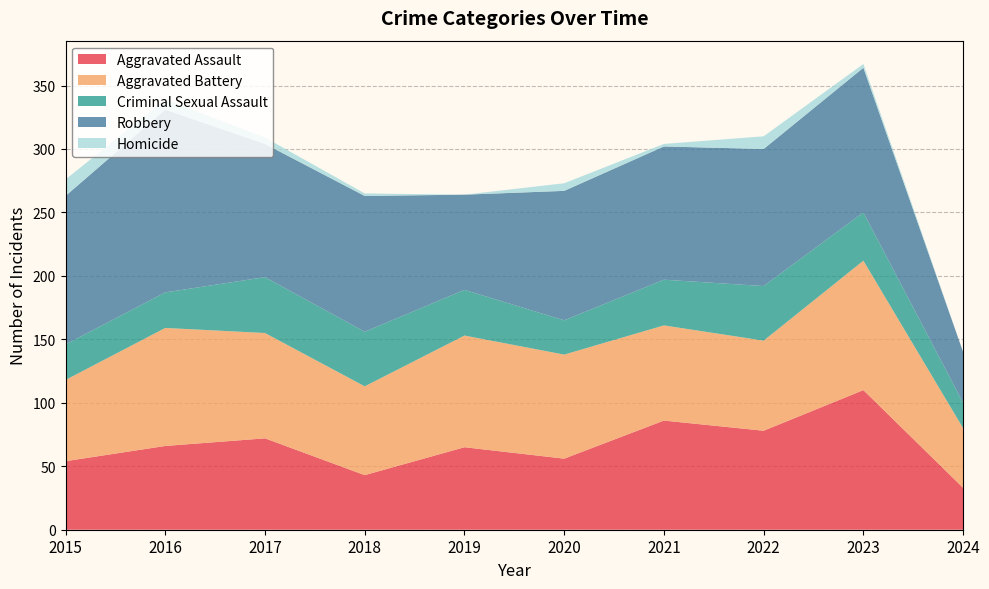

Reading left to right, extract all data points from this chart.

Aggravated Assault: 54	66	72	43	65	56	86	78	110	33
Aggravated Battery: 64	93	83	70	88	82	75	71	102	47
Criminal Sexual Assault: 28	28	44	43	36	27	36	43	38	20
Robbery: 117	144	105	107	75	102	105	108	114	40
Homicide: 13	8	5	2	0	6	2	10	3	0